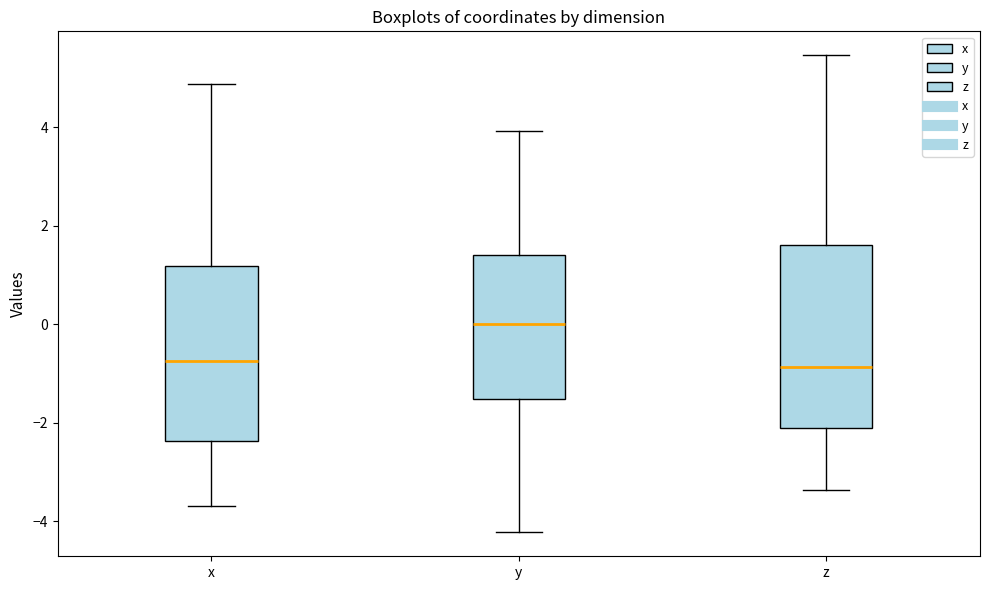

Reading left to right, read every box against the y-axis: the position of its median line, the range the box covers, and the ends of its whiskers. The values are not printed on the chart, so give them approximately, as read against the axis.

x: median -0.8, box -2.4 to 1.2, whiskers -3.6 to 4.8
y: median 0.0, box -1.6 to 1.4, whiskers -4.2 to 4.0
z: median -0.8, box -2.2 to 1.6, whiskers -3.4 to 5.4